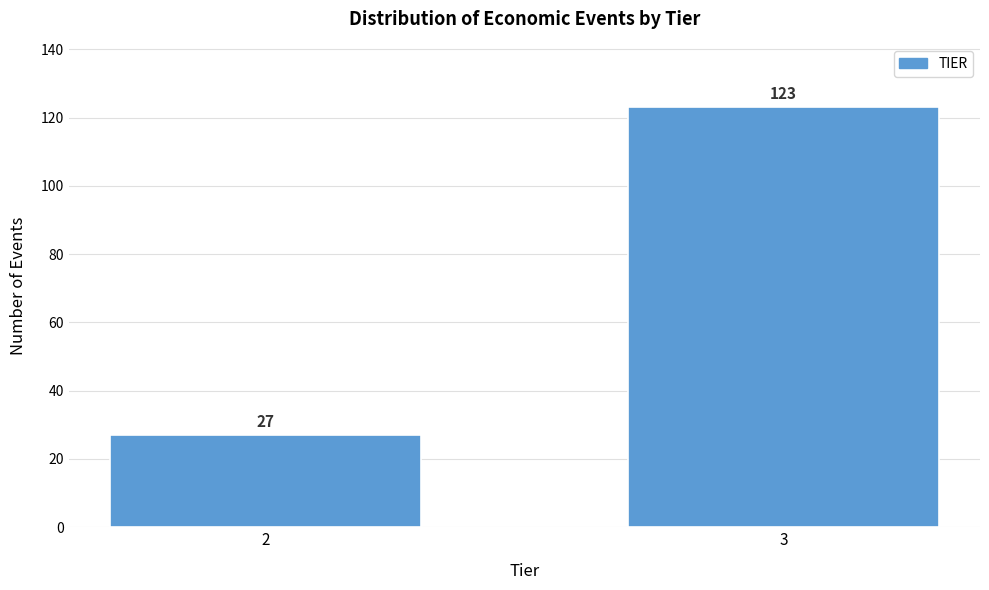

Reading left to right, list all the values displayed in this chart.

27	123